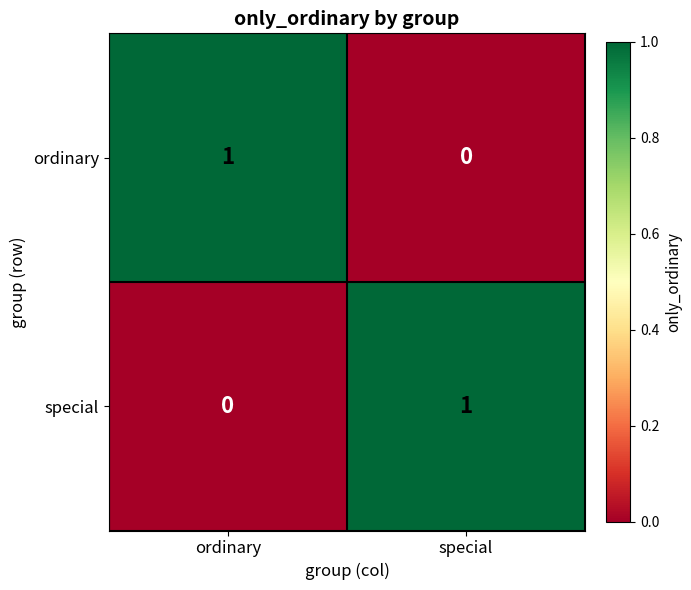

At which label is special closest to 0?

ordinary